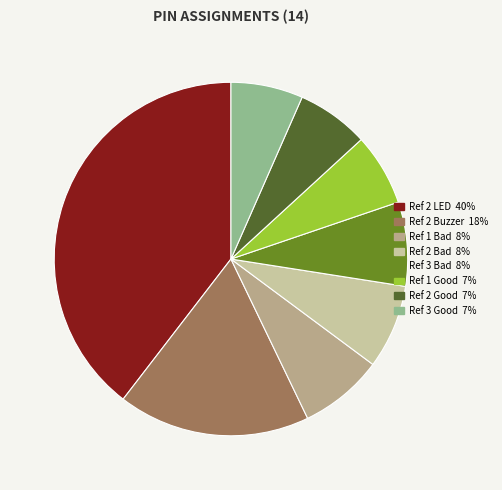

Does any single category account for the majority?

No